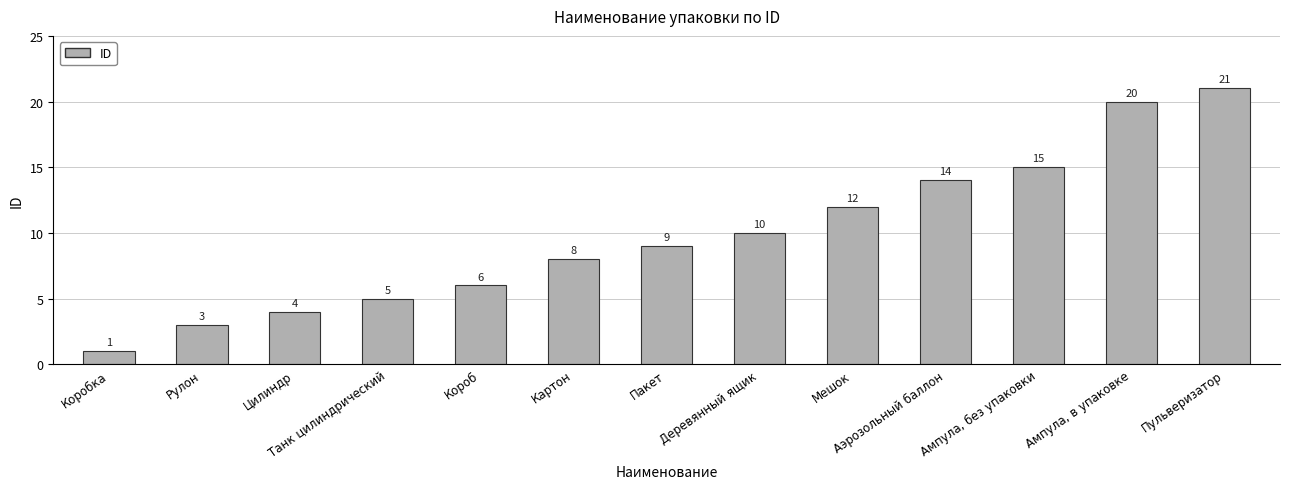

List the labels in order of value, smallest first.

Коробка, Рулон, Цилиндр, Танк цилиндрический, Короб, Картон, Пакет, Деревянный ящик, Мешок, Аэрозольный баллон, Ампула, без упаковки, Ампула, в упаковке, Пульверизатор